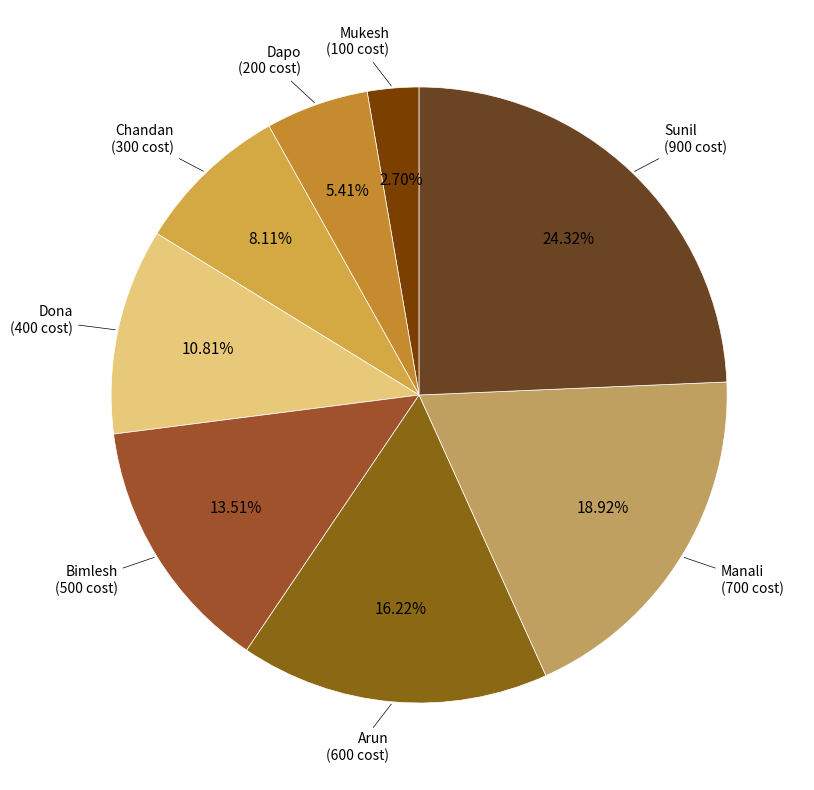

To the nearest percent, what is the combined percentage of Dapo and Dona?

16%